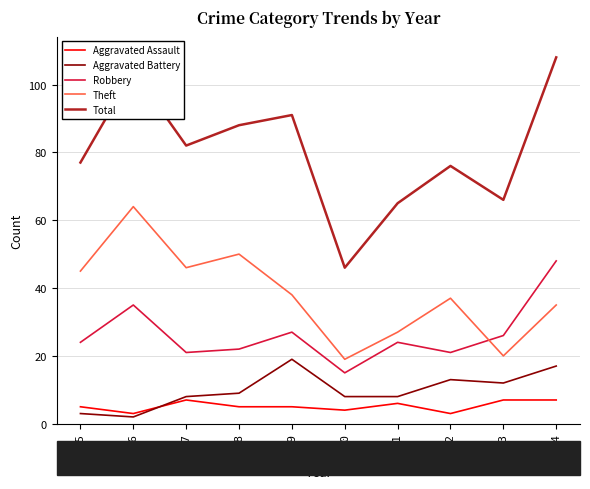

What is the total value across all series at 2016?

208